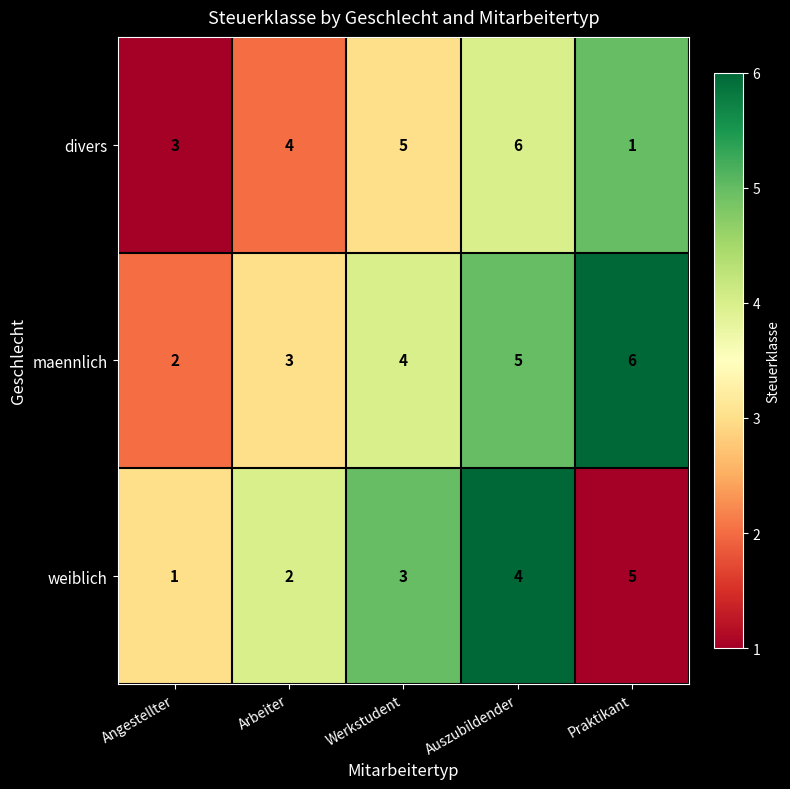

The value of maennlich at Arbeiter is 1. True or false?

False